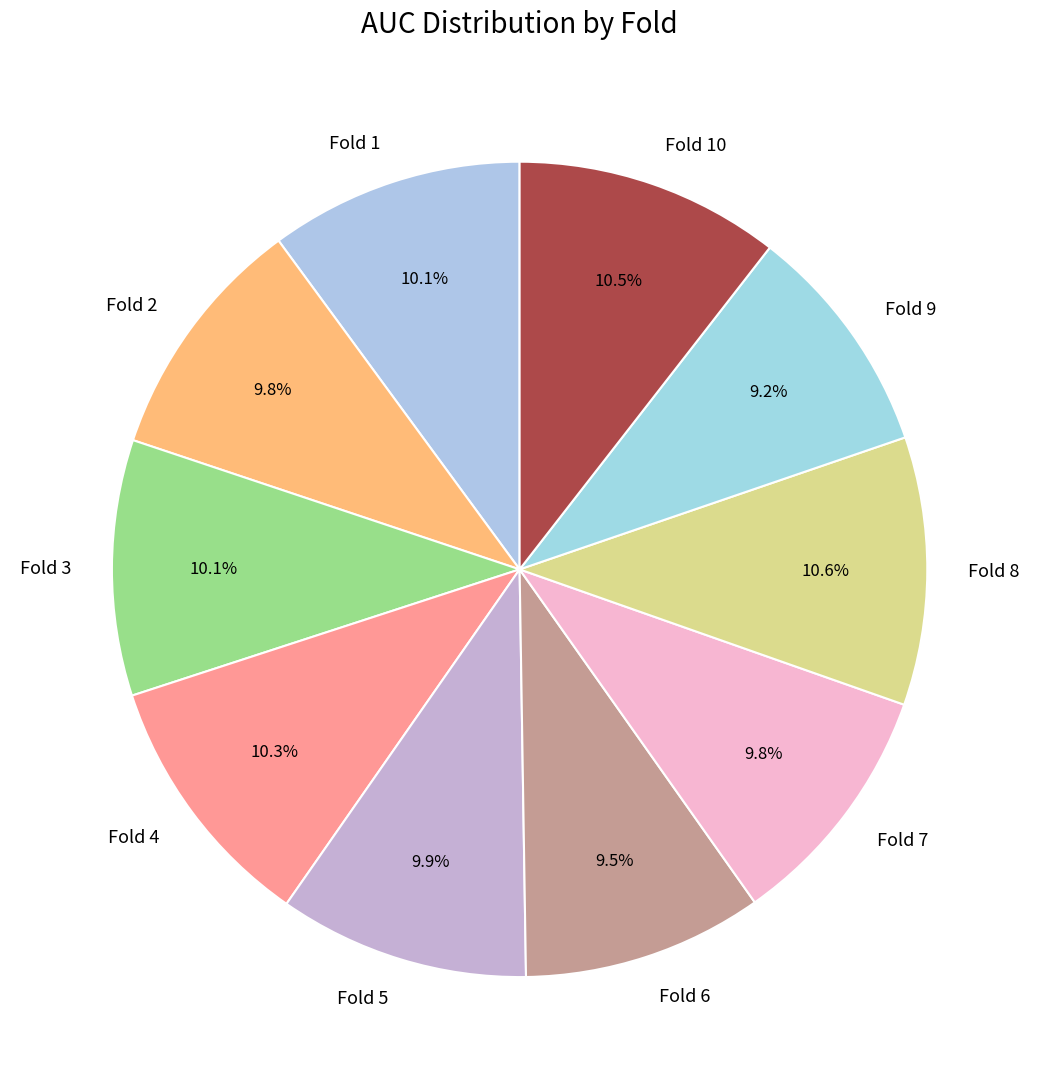

Combined, do Fold 4 and Fold 10 account for over 50%?

No